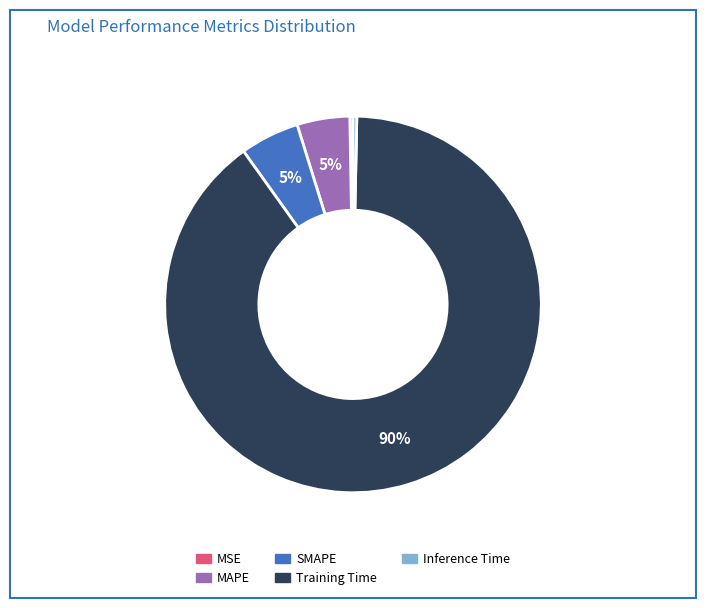

What is the largest slice in the pie chart?

Training Time